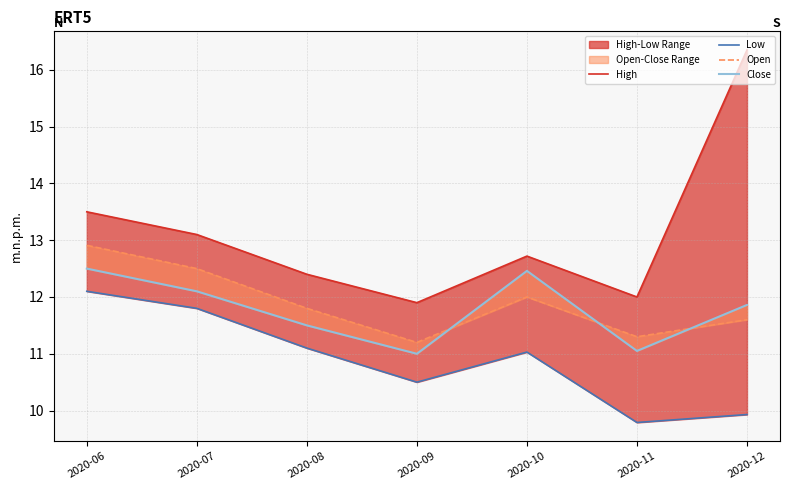

What is the difference between the highest and lowest values at 2020-08?

1.3